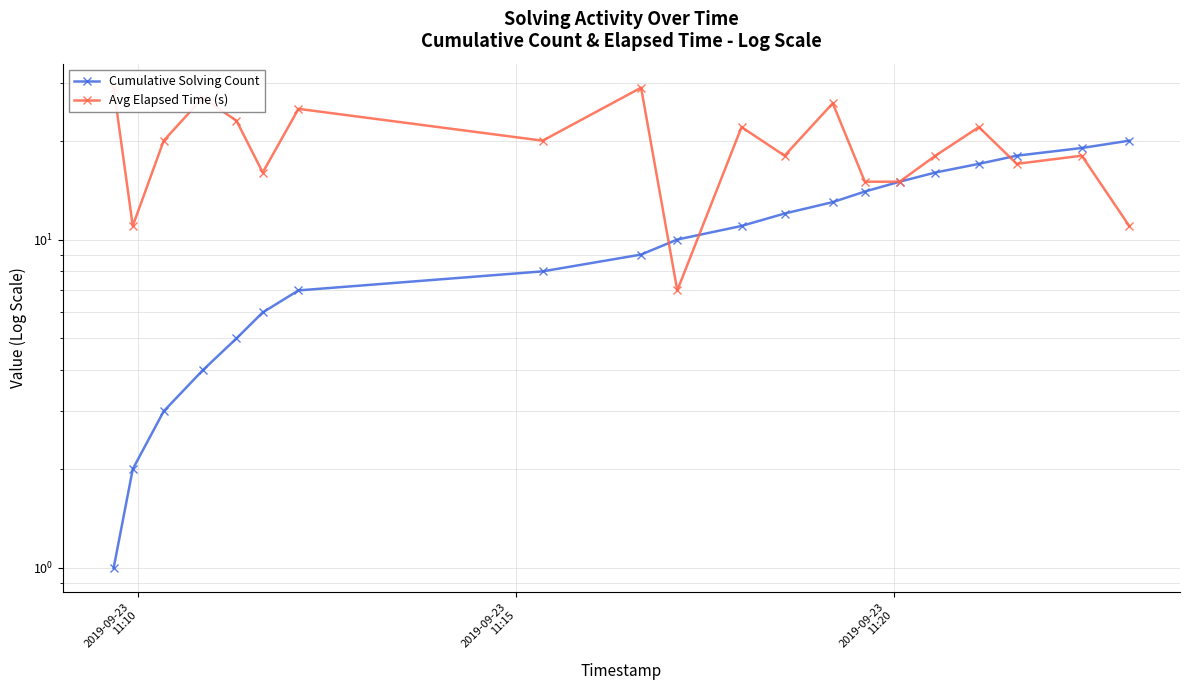

How many lines are shown in the chart?

2